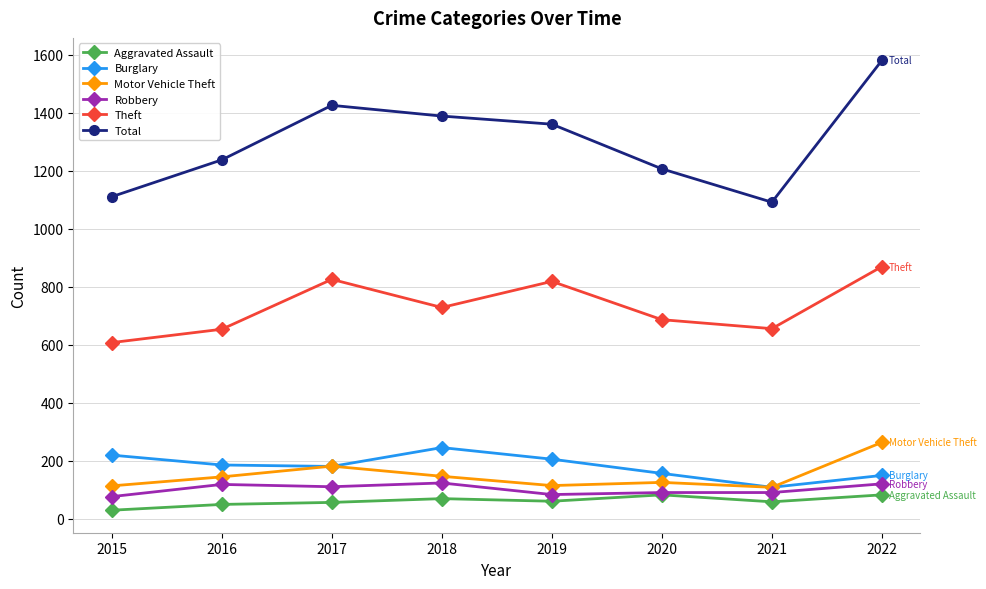

What is the difference between the Theft values at 2016 and 2019?

165